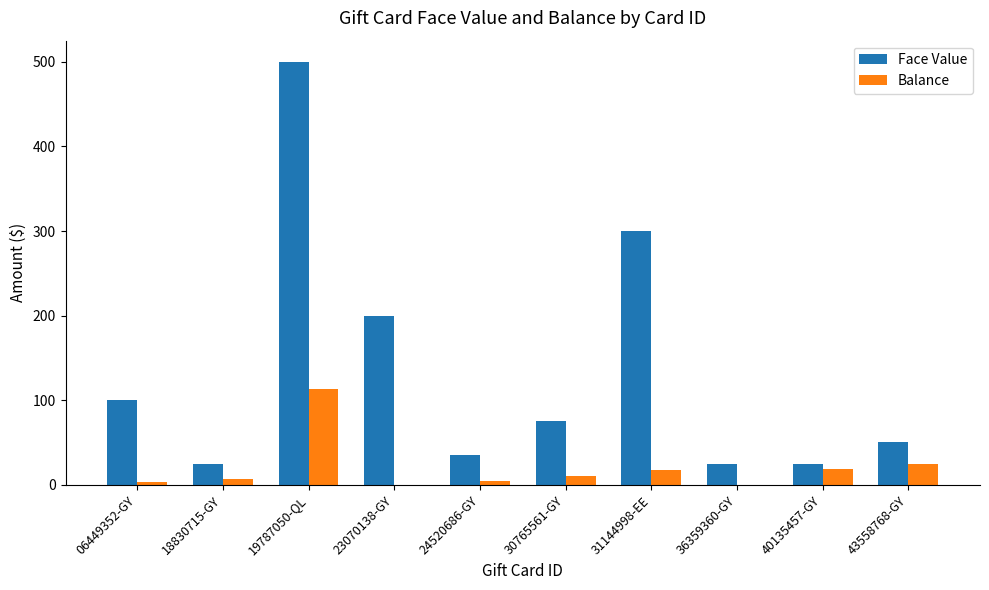

What are all the series names shown in the legend?

Face Value, Balance